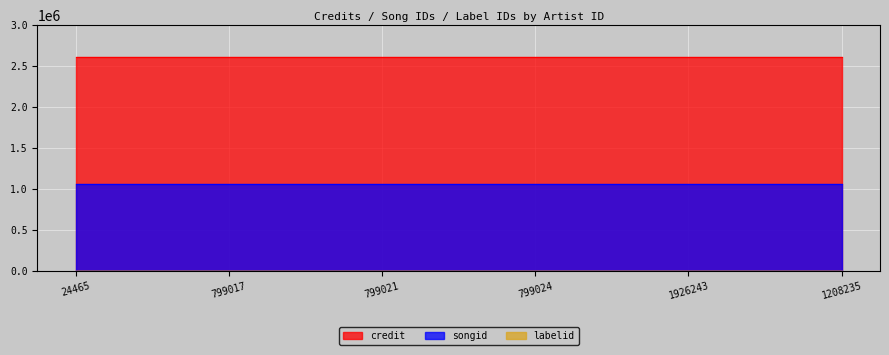

Reading left to right, extract all data points from this chart.

credit: 2612368	2612368	2612368	2612368	2612368	2612368
songid: 1060597	1060597	1060597	1060597	1060597	1060597
labelid: 1156	1156	1156	1156	1156	1156